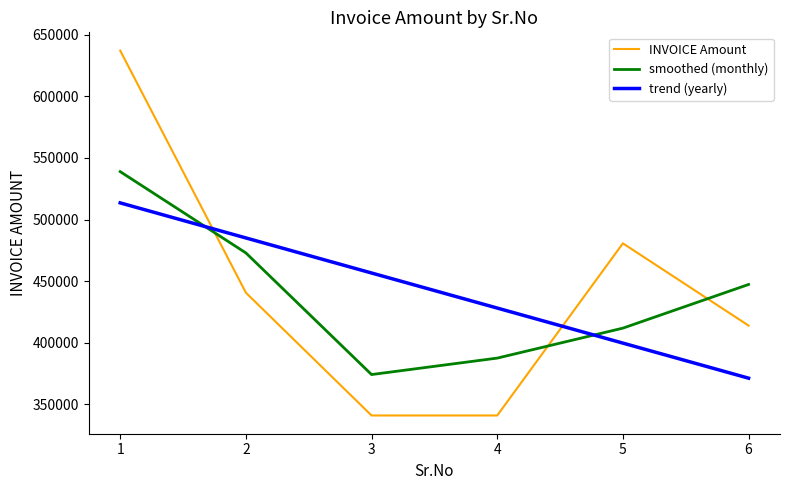

The trend (yearly) series shows 221085.3 at 6. True or false?

False